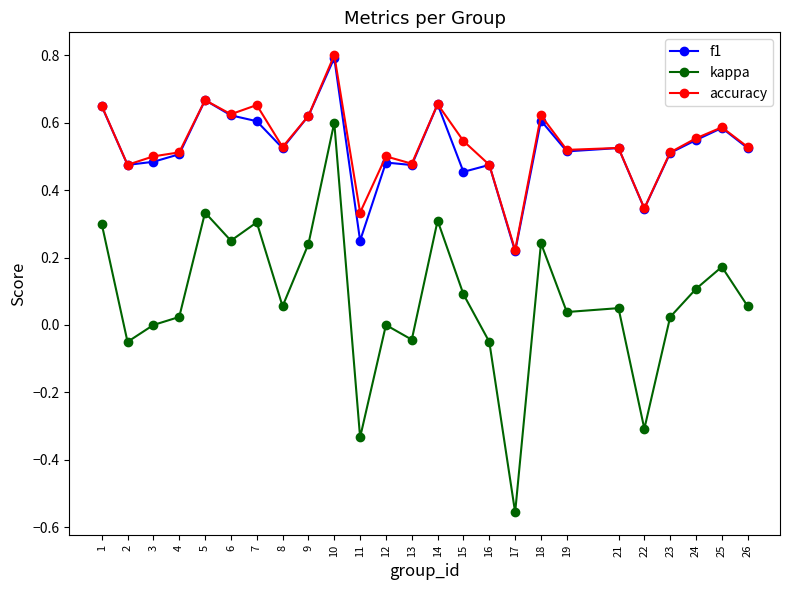

The value of accuracy at 9 is 0.4. True or false?

False